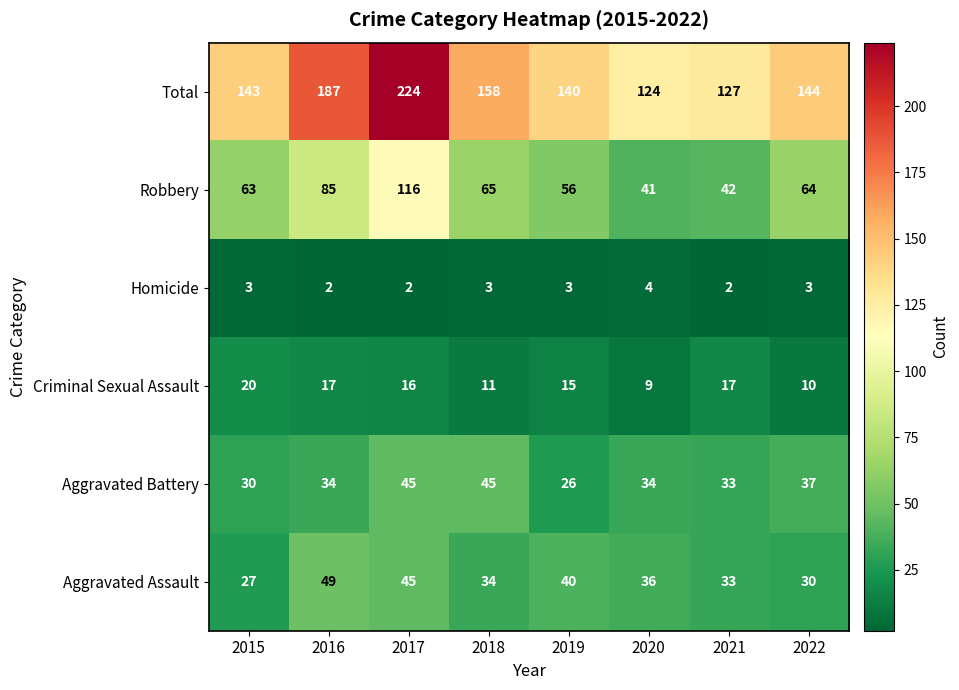

Between 2017 and 2021, which series saw the biggest shift?

Total